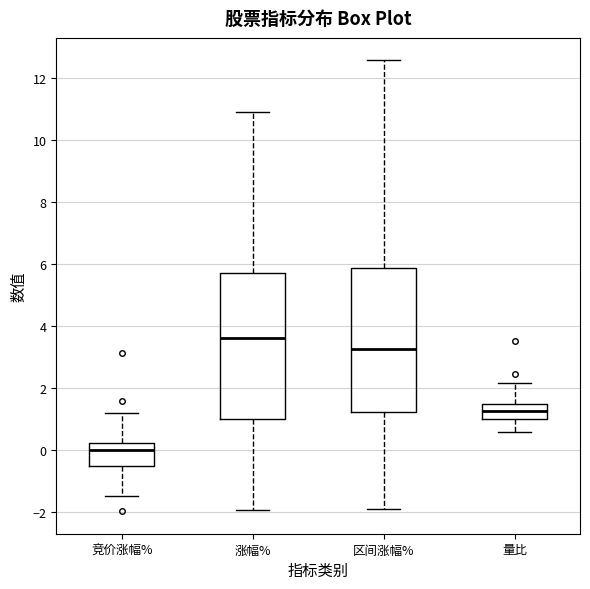

Reading left to right, read every box against the y-axis: the position of its median line, the range the box covers, and the ends of its whiskers. The values are not printed on the chart, so give them approximately, as read against the axis.

竞价涨幅%: median 0.0, box -0.4 to 0.2, whiskers -1.4 to 1.2
涨幅%: median 3.6, box 1.0 to 5.8, whiskers -2.0 to 10.8
区间涨幅%: median 3.2, box 1.2 to 5.8, whiskers -1.8 to 12.6
量比: median 1.2, box 1.0 to 1.6, whiskers 0.6 to 2.2